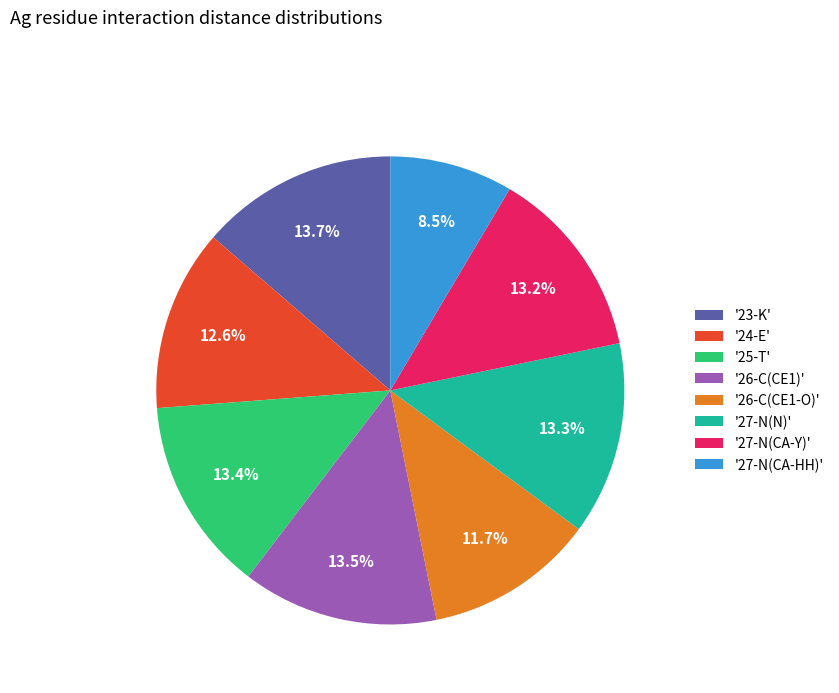

Which has a higher value, '27-N(CA-Y)' or '24-E'?

'27-N(CA-Y)'